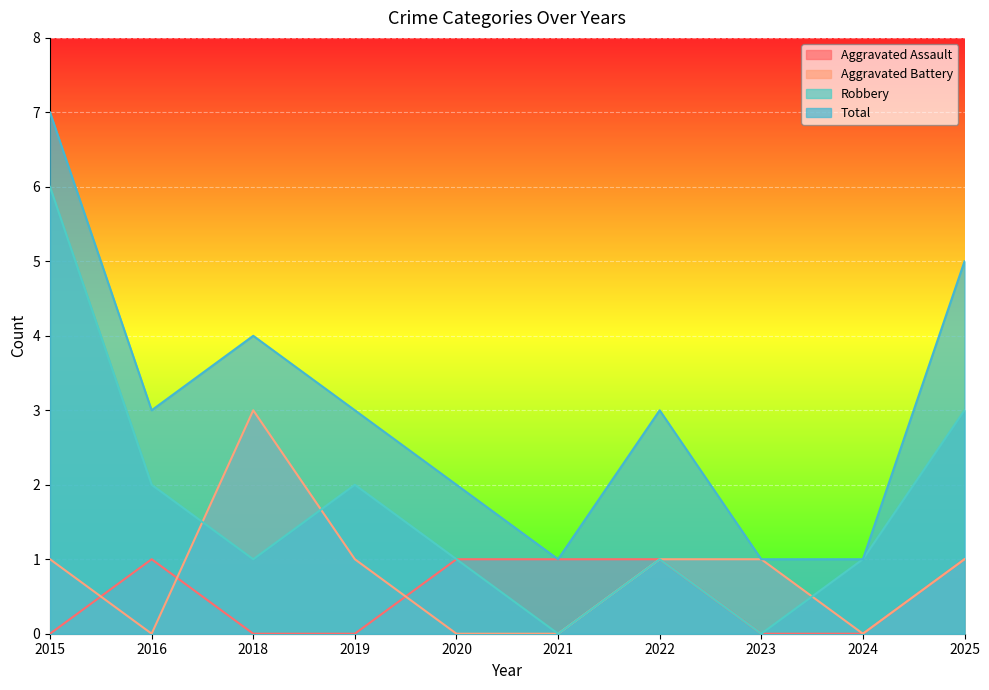

Reading left to right, extract all data points from this chart.

Aggravated Assault: 0	1	0	0	1	1	1	0	0	1
Aggravated Battery: 1	0	3	1	0	0	1	1	0	1
Robbery: 6	2	1	2	1	0	1	0	1	3
Total: 7	3	4	3	2	1	3	1	1	5